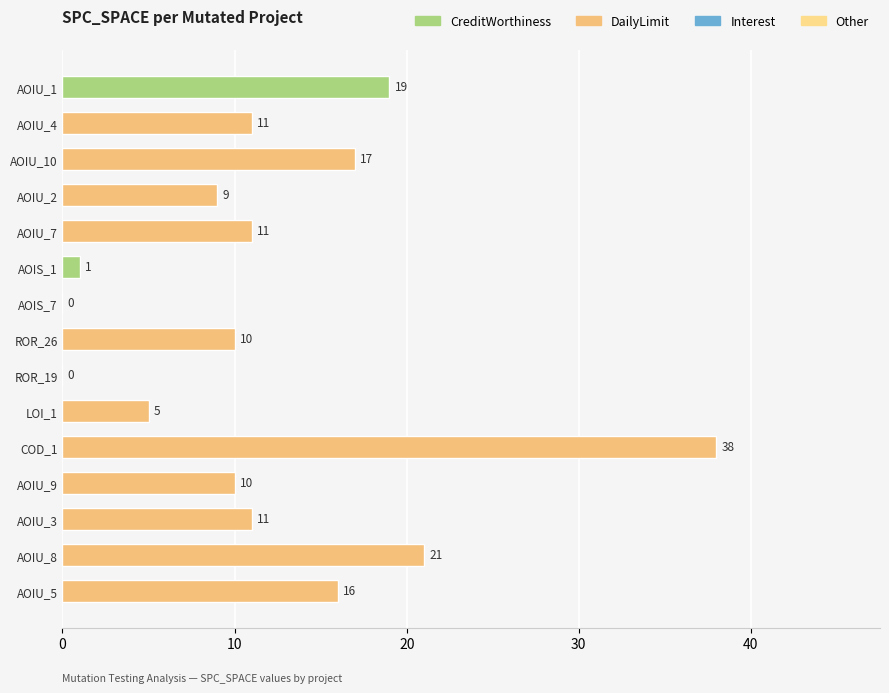

Reading bottom to top, transcribe all the data shown in this chart.

AOIU_5=16	AOIU_8=21	AOIU_3=11	AOIU_9=10	COD_1=38	LOI_1=5	ROR_19=0	ROR_26=10	AOIS_7=0	AOIS_1=1	AOIU_7=11	AOIU_2=9	AOIU_10=17	AOIU_4=11	AOIU_1=19